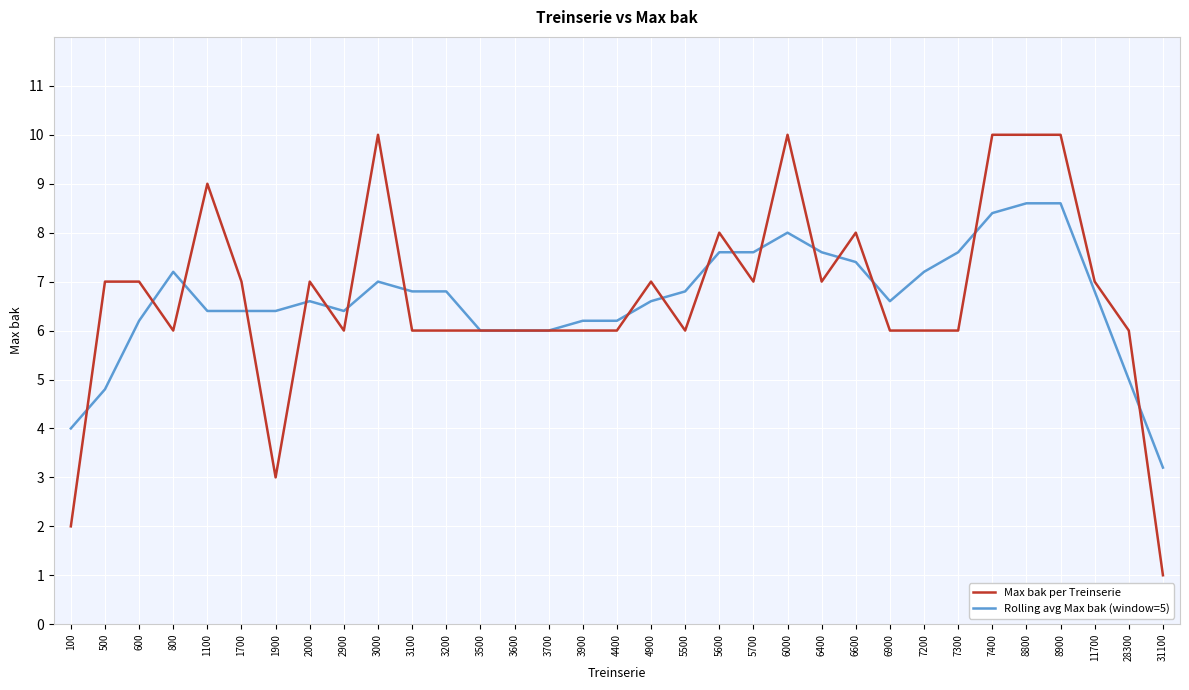

The value of Rolling avg Max bak (window=5) at 6600 is 13.1. True or false?

False